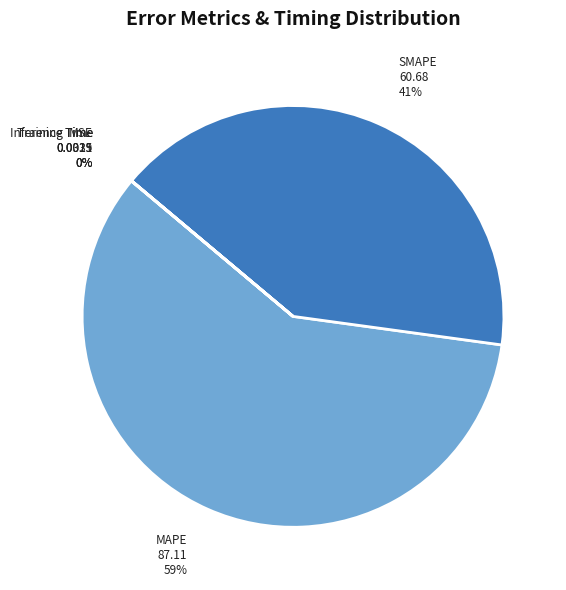

To the nearest percent, what is the difference between the MAPE and SMAPE slice percentages?

18%